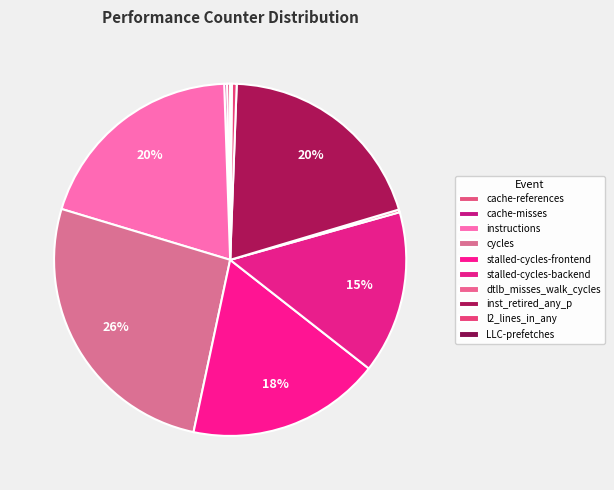

Rank the categories by value from lowest to highest.

LLC-prefetches, dtlb_misses_walk_cycles, cache-misses, cache-references, l2_lines_in_any, stalled-cycles-backend, stalled-cycles-frontend, inst_retired_any_p, instructions, cycles